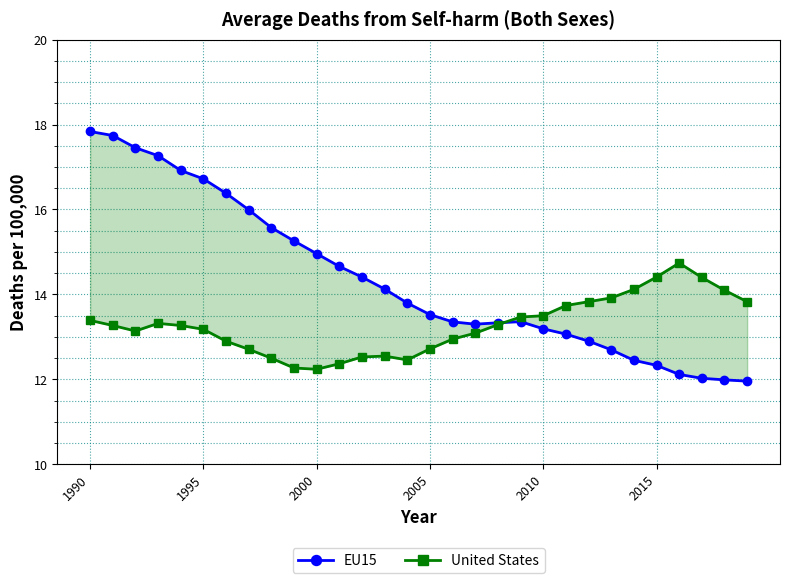

At 1995, list the series in order from smallest to largest.

United States, EU15